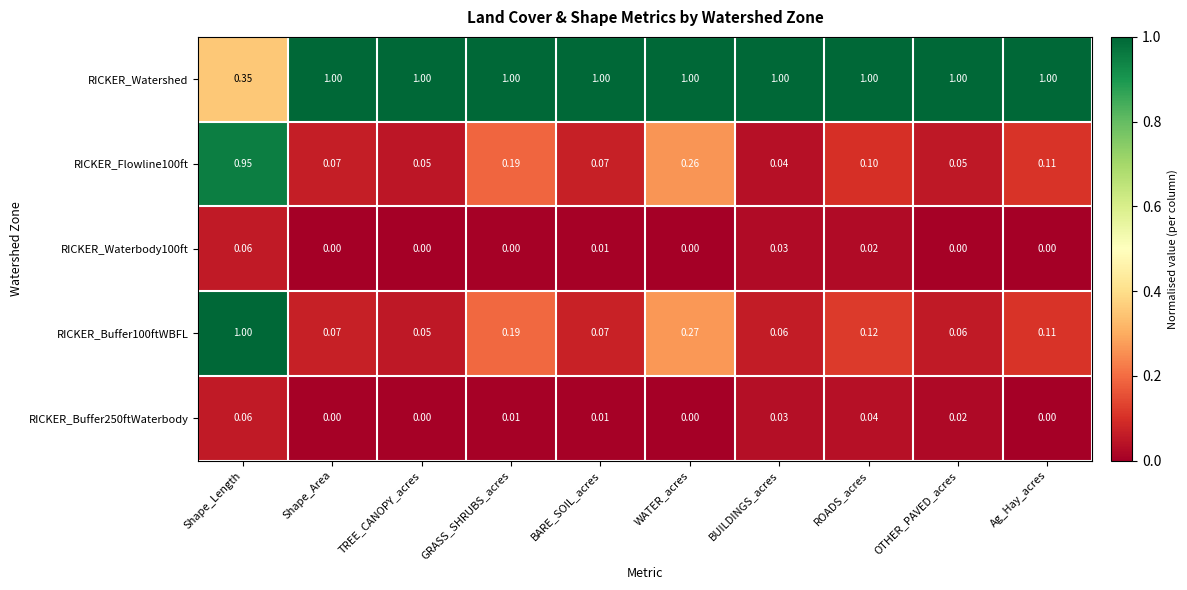

Which series has the largest total across all categories?

RICKER_Watershed